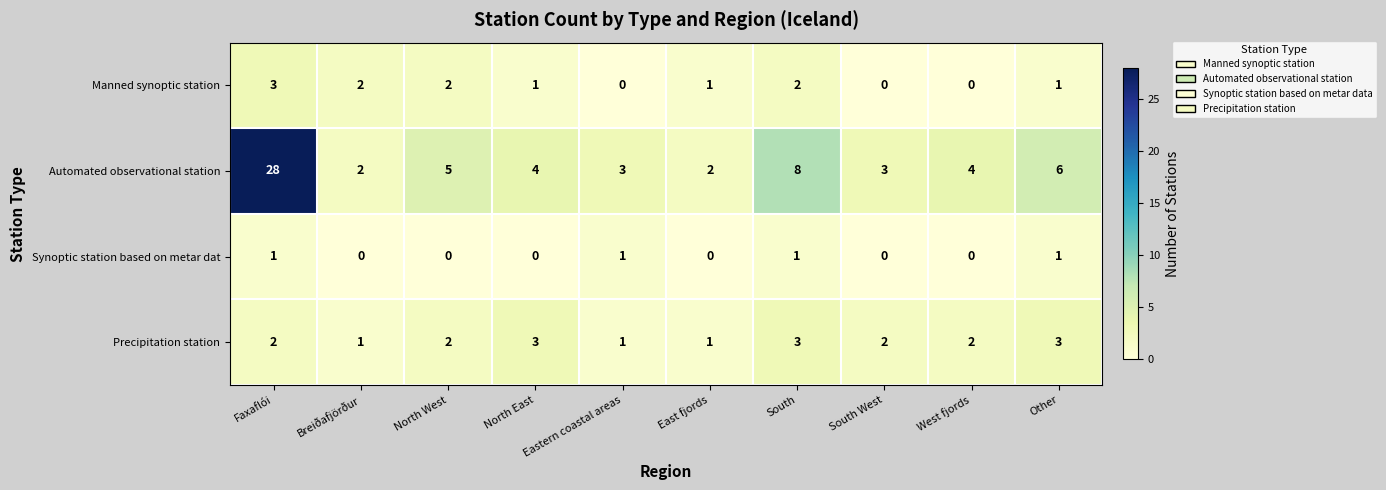

What is the total value across all series at North West?

9